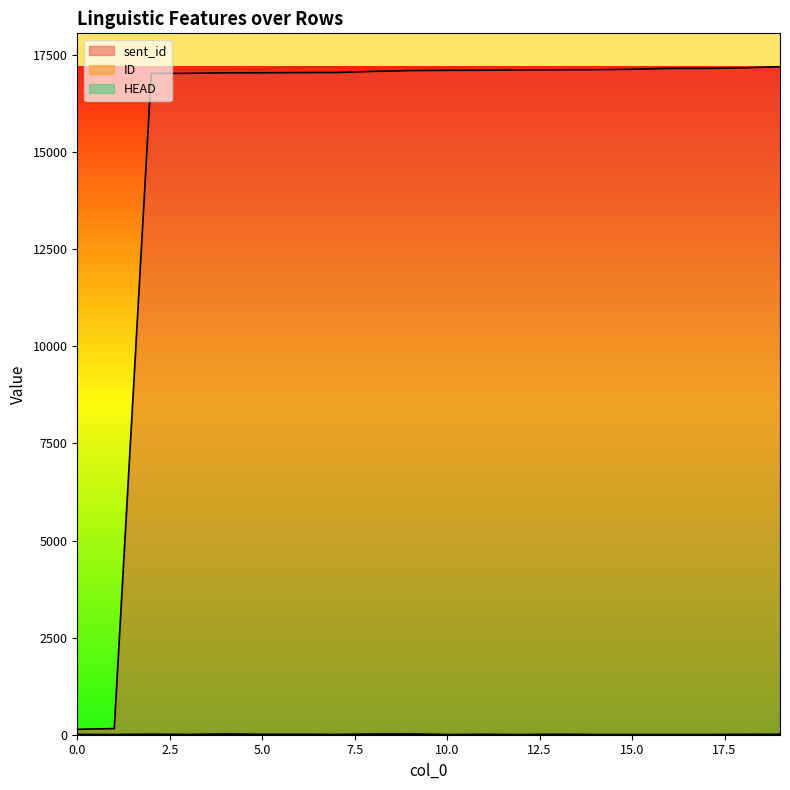

Reading left to right, list all the values displayed in this chart.

sent_id: 140	158	17024	17029	17042	17043	17049	17050	17079	17100	17106	17109	17115	17121	17122	17134	17156	17157	17169	17199
ID: 7	3	11	4	17	8	8	4	14	16	2	7	2	8	3	3	3	3	5	8
HEAD: 0	0	4	0	12	3	5	0	12	14	0	2	0	4	0	0	0	0	3	6